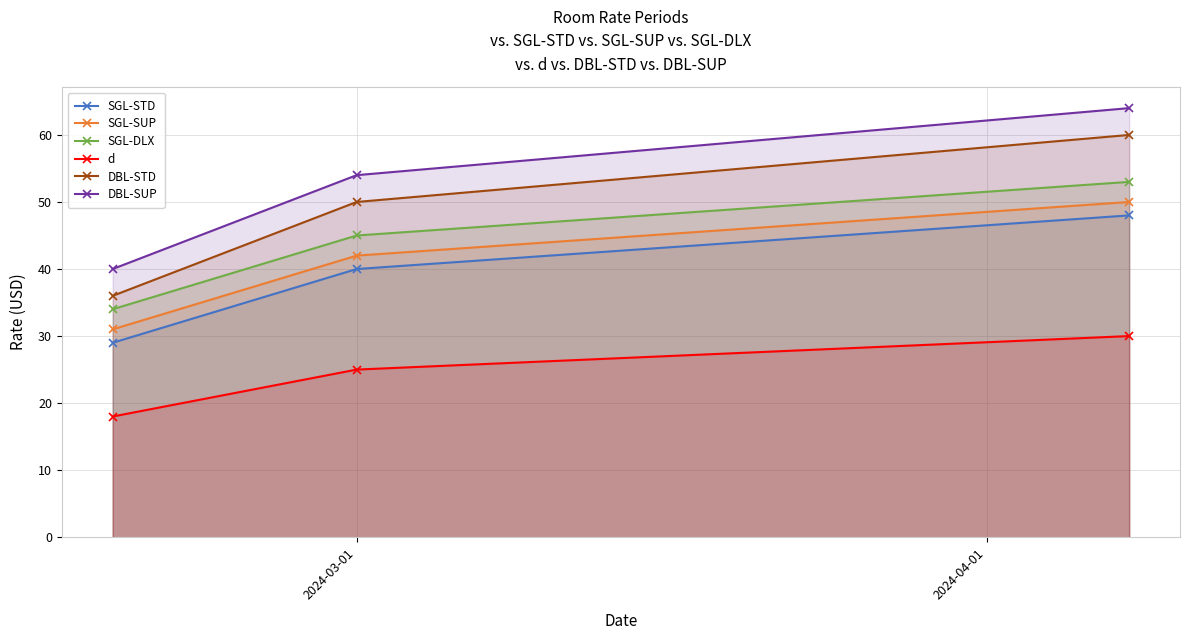

How many distinct data groups are displayed?

6